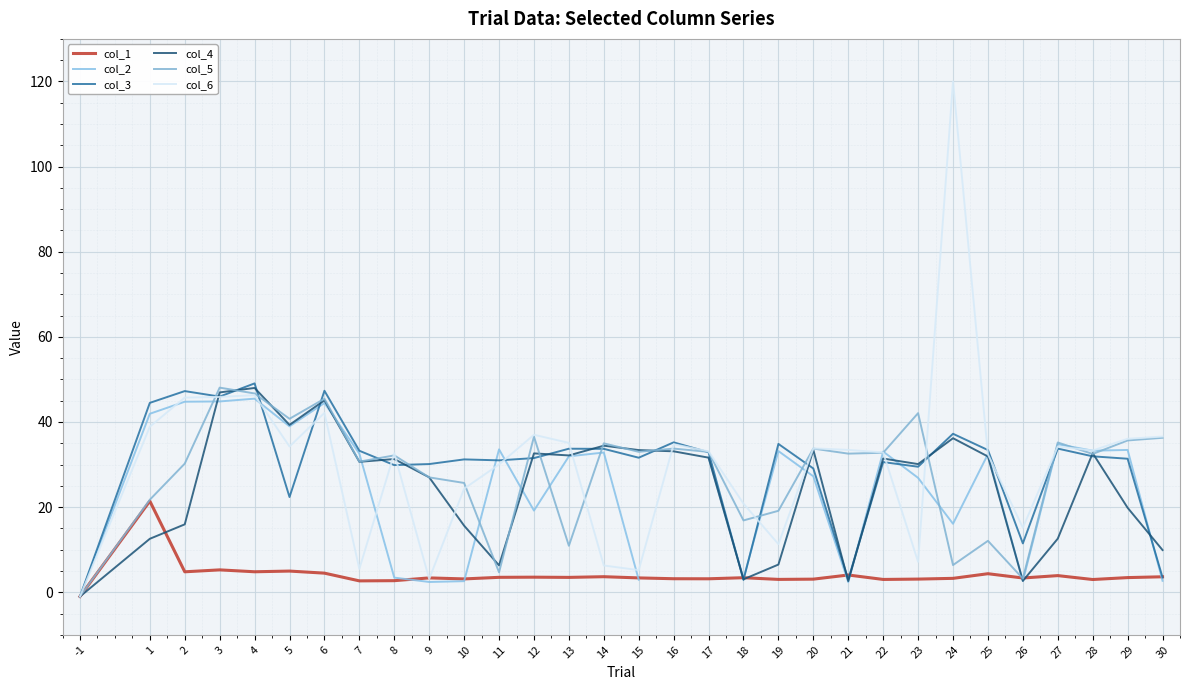

Where is col_3 nearest to the value 24?

5